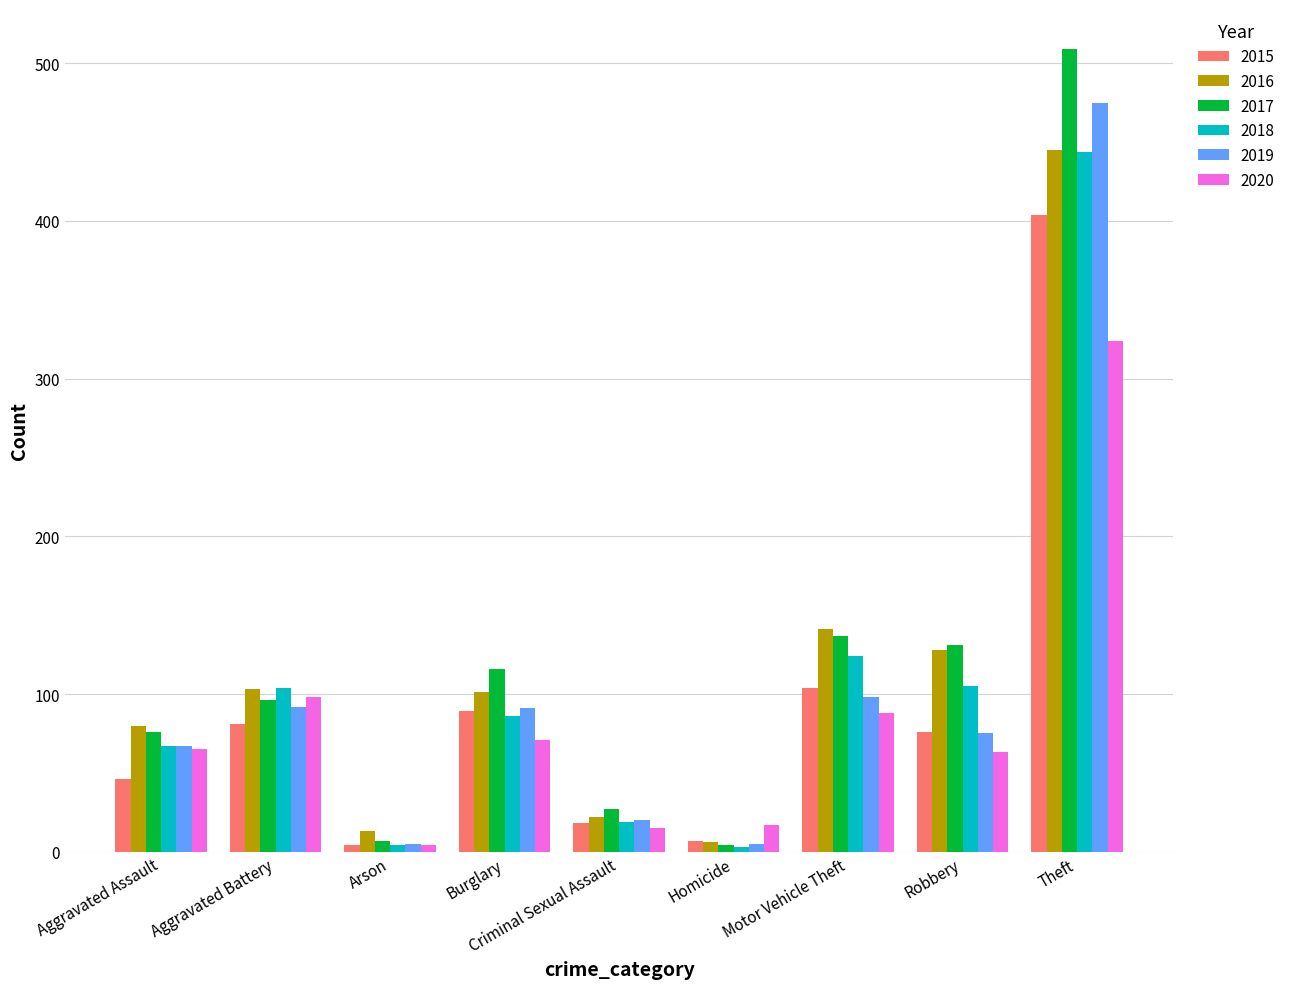

Is the value of 2015 at Burglary greater than the value of 2020 at Criminal Sexual Assault?

Yes